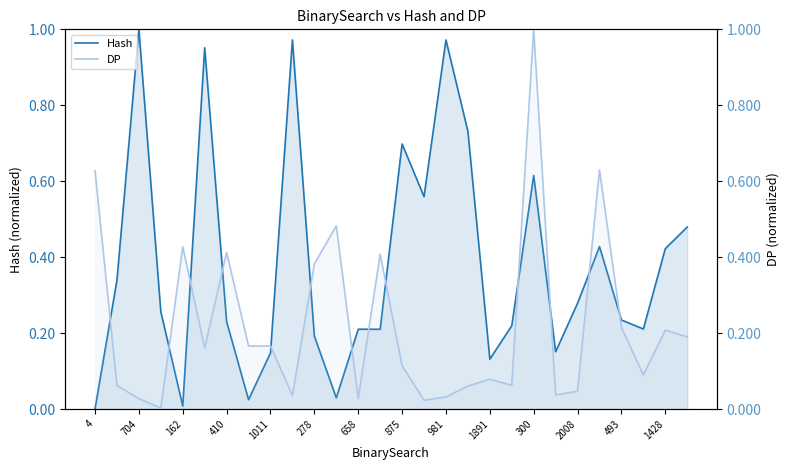

Which category has the lowest value in the Hash series?

4